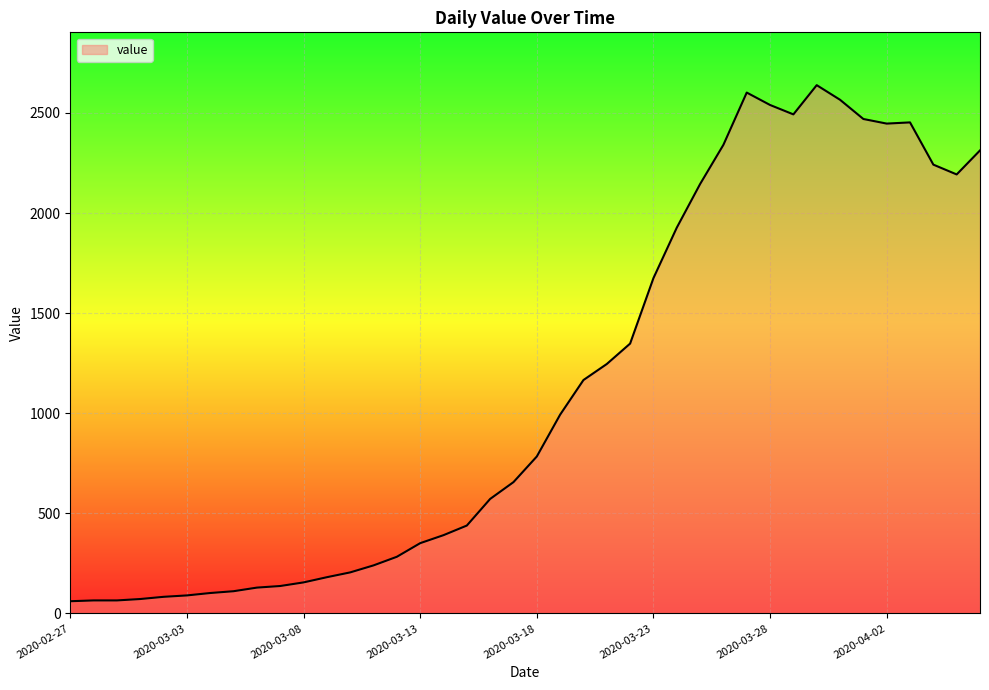

How many distinct data groups are displayed?

1